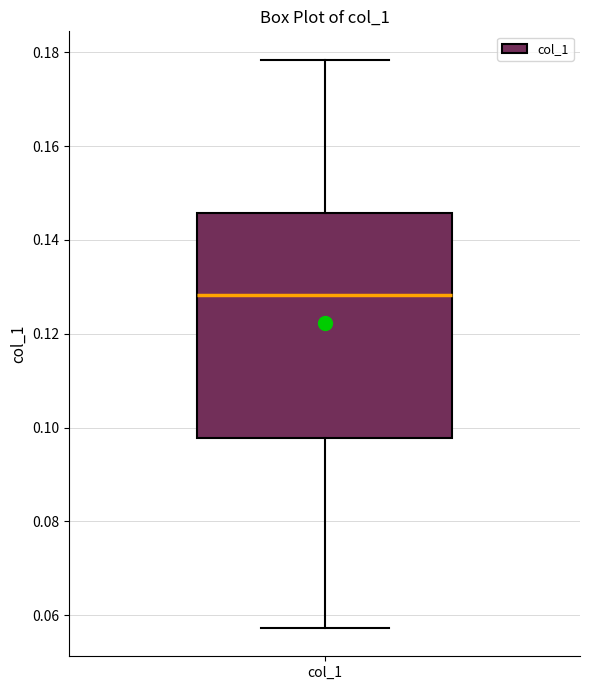

Where does the lower whisker of the box for col_1 end on the y-axis? The values are not printed on the chart, so give them approximately, as read against the axis.

0.058